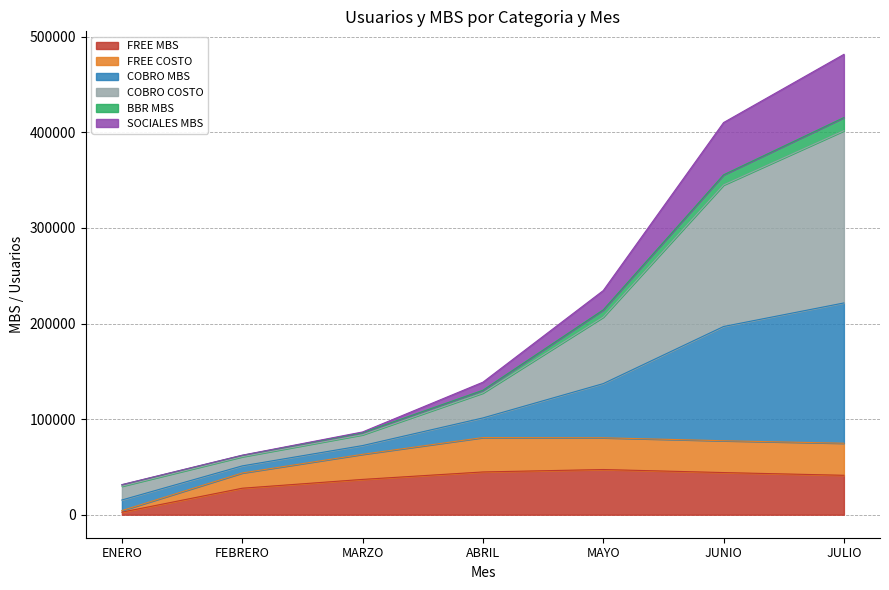

What is the label of the 6th point from the left?

JUNIO